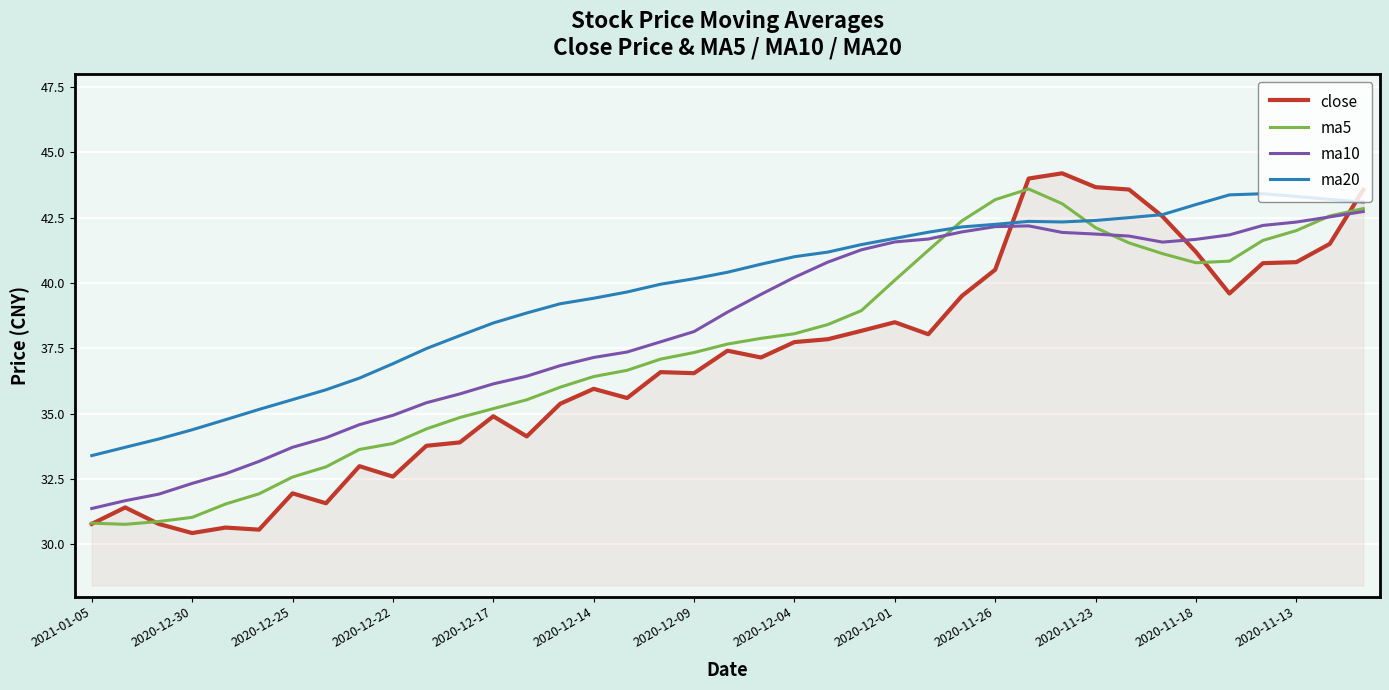

True or false: ma5 and ma20 intersect in this chart.

True